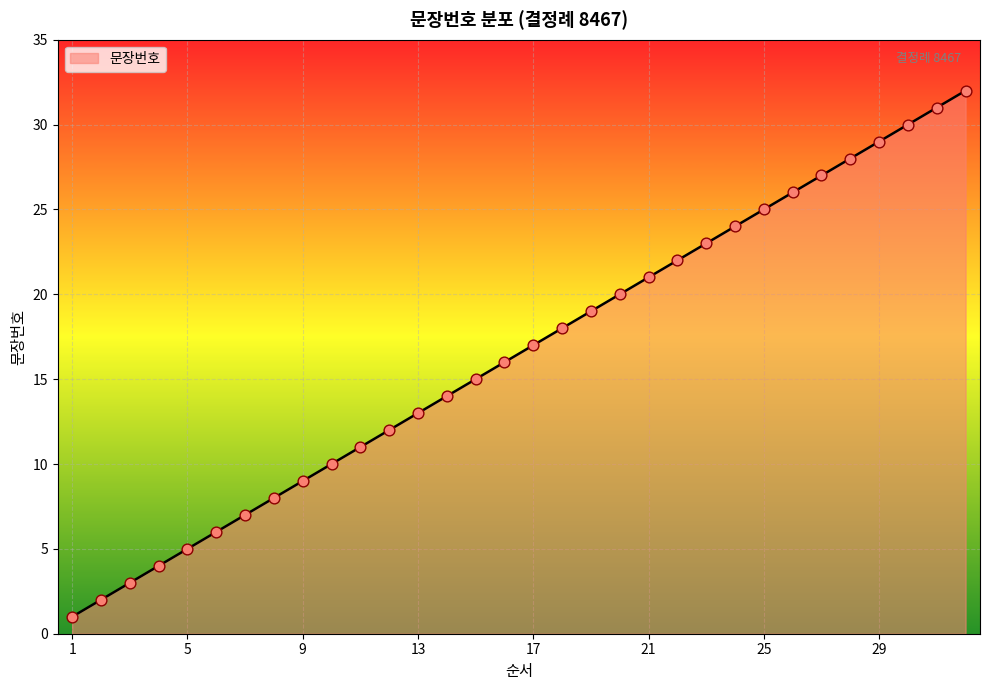

What is the difference between the maximum and minimum values?

31